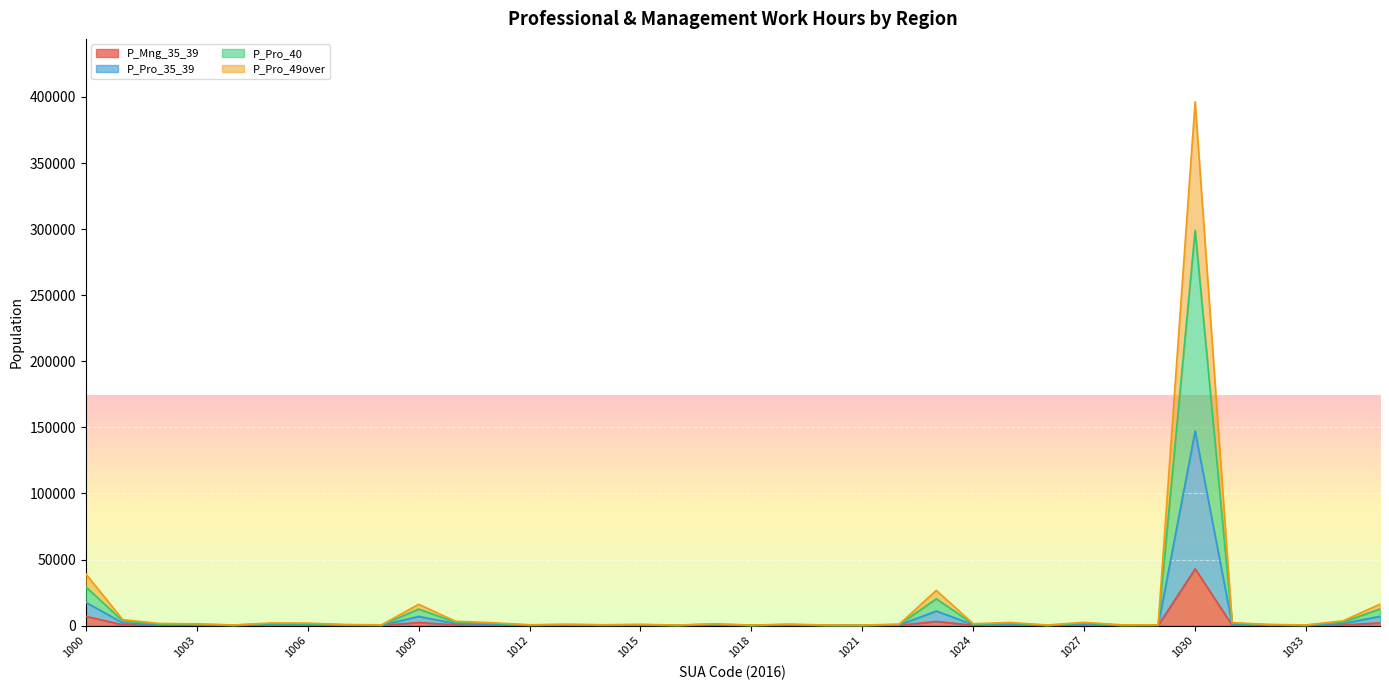

Which series has the widest spread of values?

P_Pro_40